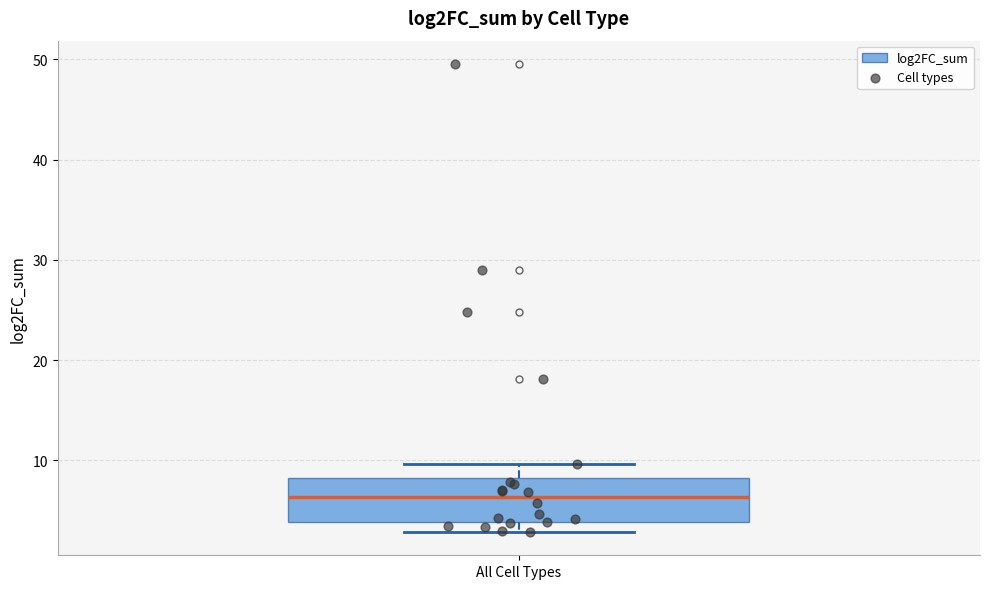

Where does the upper whisker of the box for All Cell Types end on the y-axis? The values are not printed on the chart, so give them approximately, as read against the axis.

10